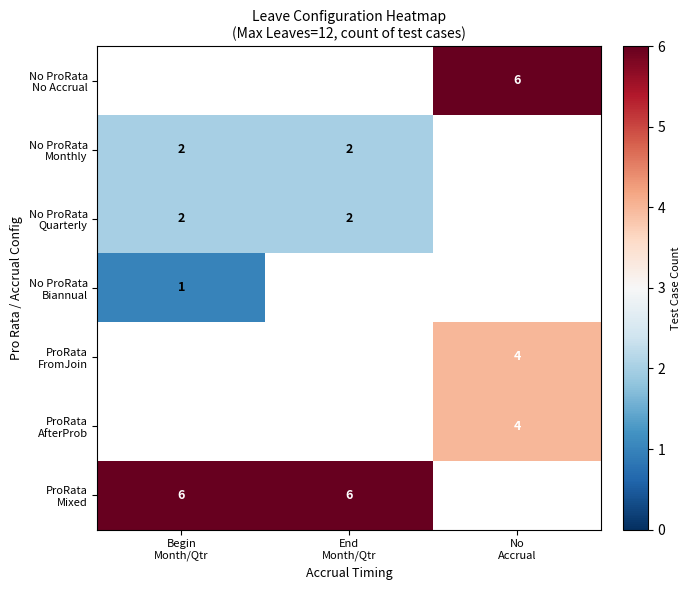

Which category has the highest value in the ProRata Mixed series?

Begin Month/Qtr